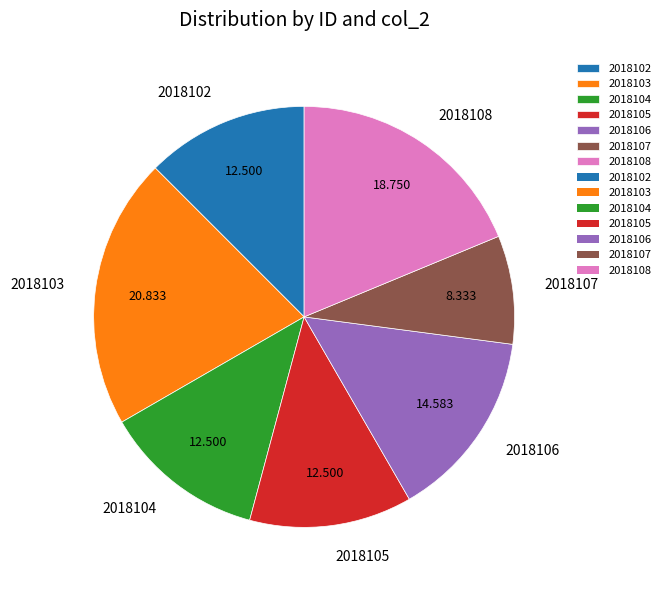

Does 2018104 represent more than half of the total?

No